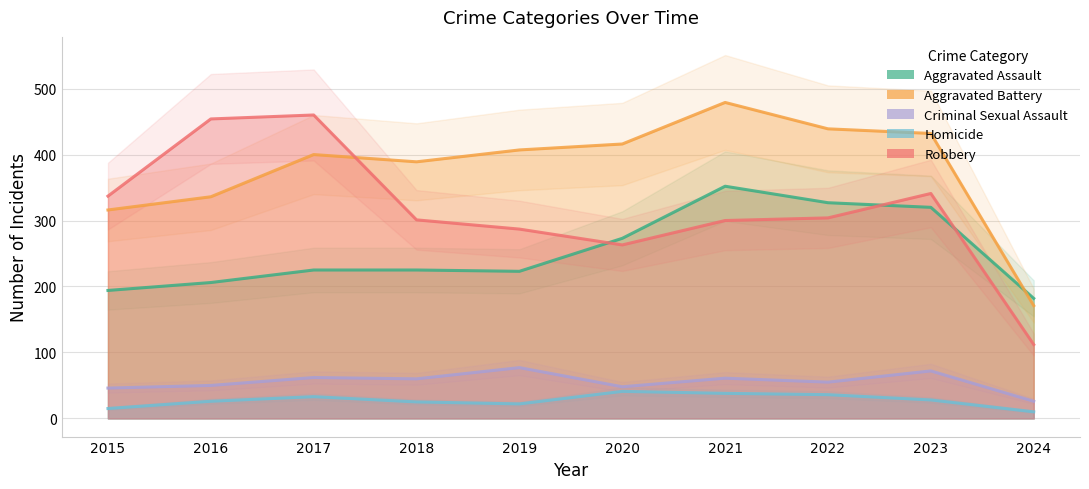

Read the Aggravated Battery value at 2020.

416